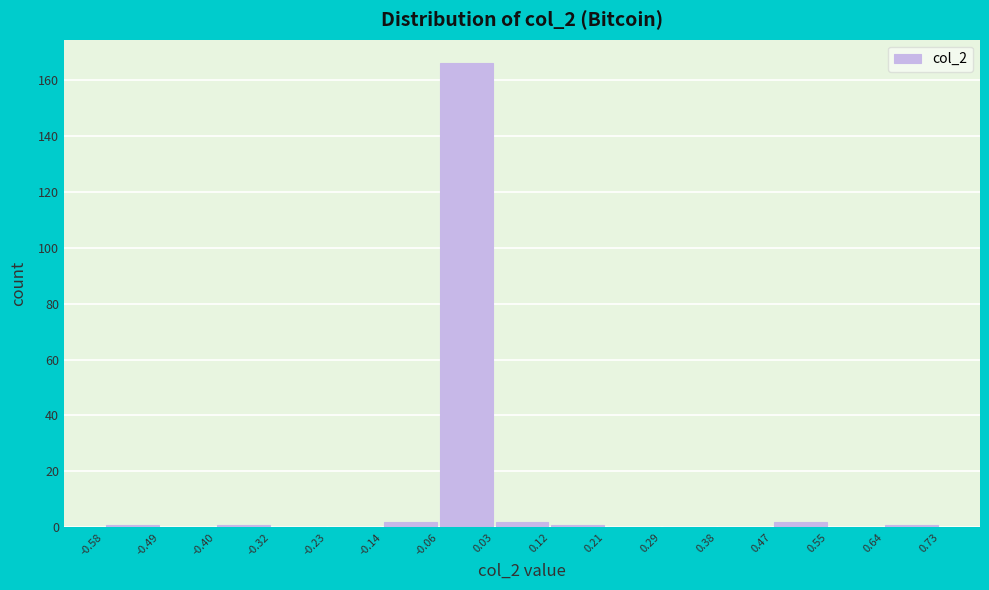

Which range on the x-axis has the tallest bar?

-0.06 to 0.03